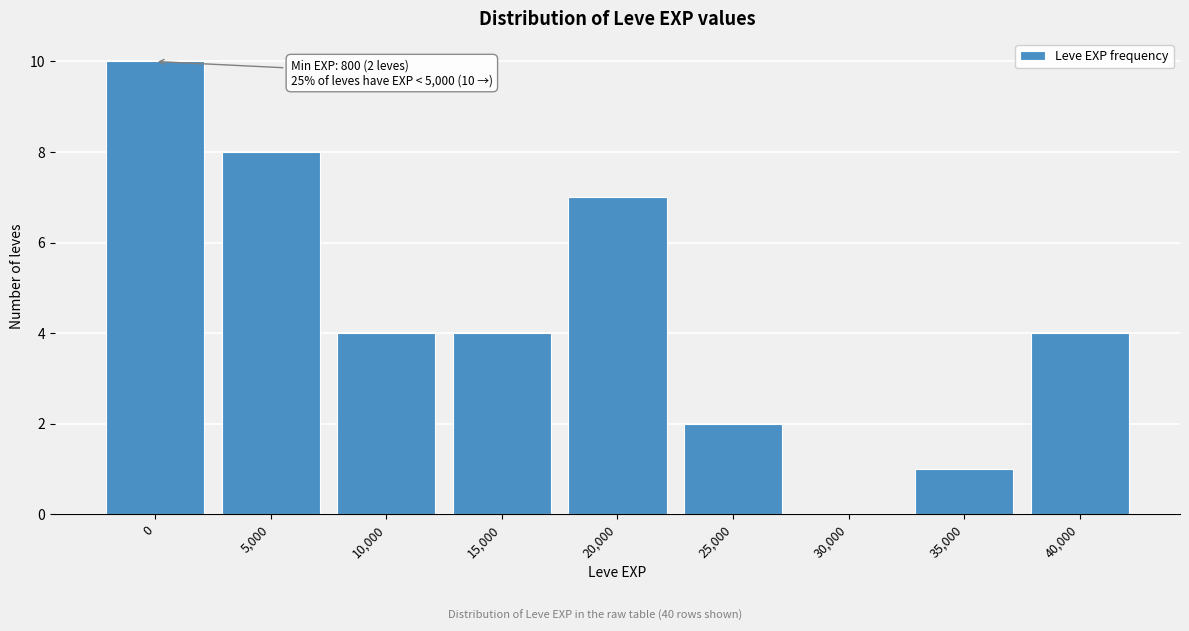

Reading left to right, transcribe all the data shown in this chart.

0=10	5,000=8	10,000=4	15,000=4	20,000=7	25,000=2	30,000=0	35,000=1	40,000=4